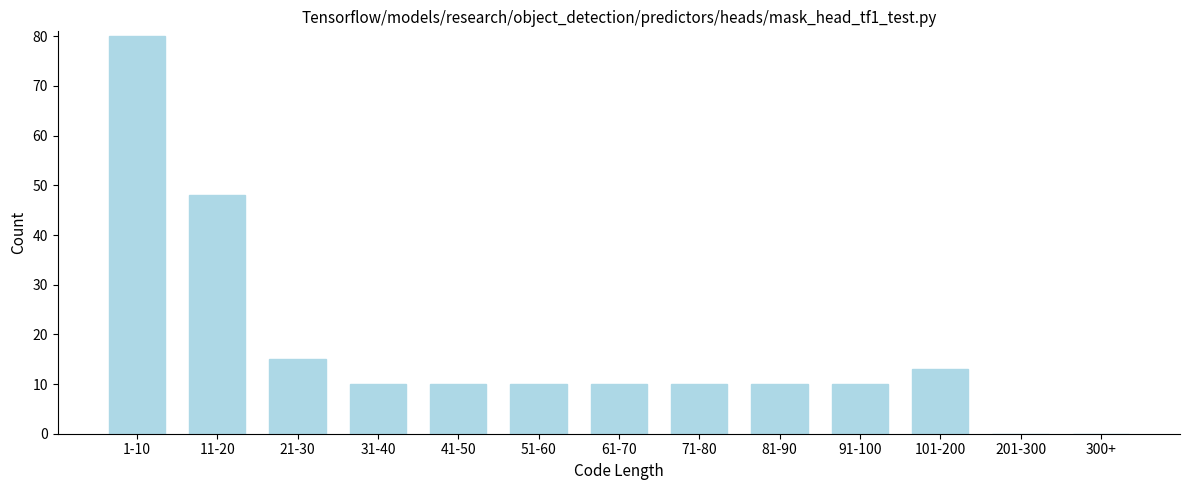

Reading left to right, transcribe all the data shown in this chart.

1-10=80	11-20=48	21-30=15	31-40=10	41-50=10	51-60=10	61-70=10	71-80=10	81-90=10	91-100=10	101-200=13	201-300=0	300+=0